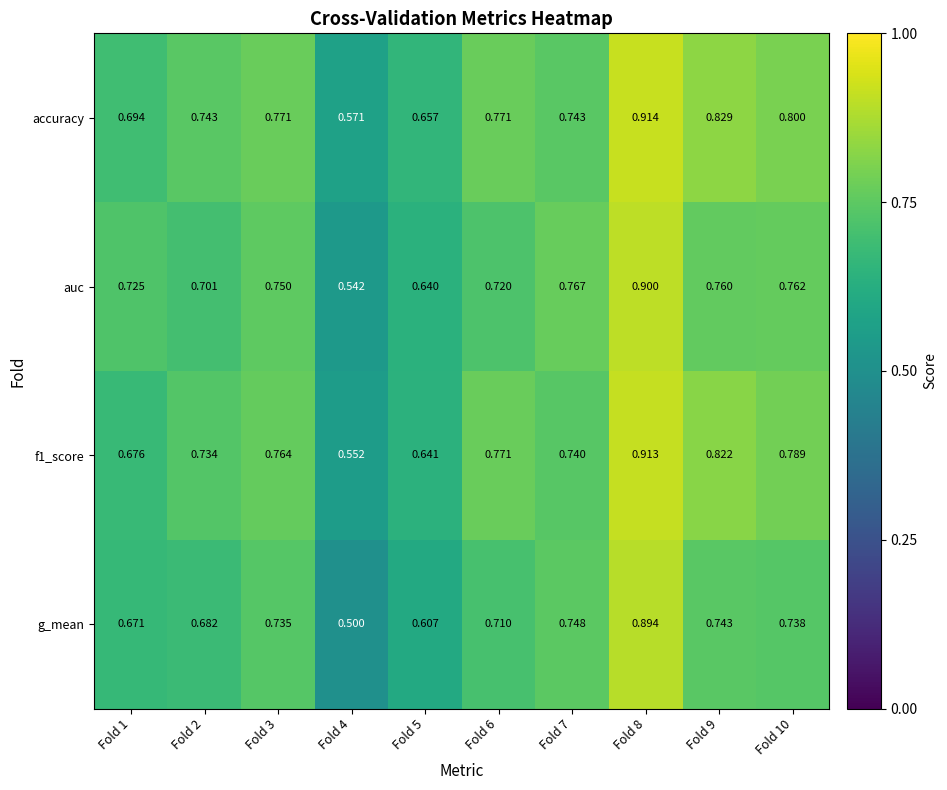

Which series has the largest total across all categories?

accuracy